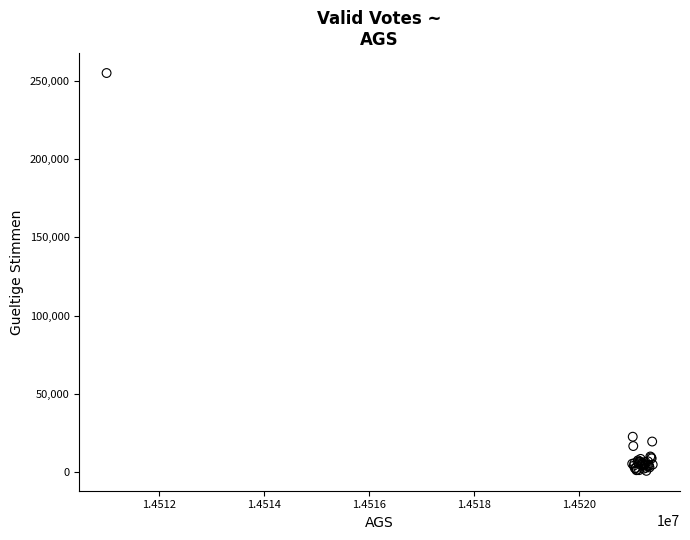

What Y value in the scatter plot is closest to 127976?

22814